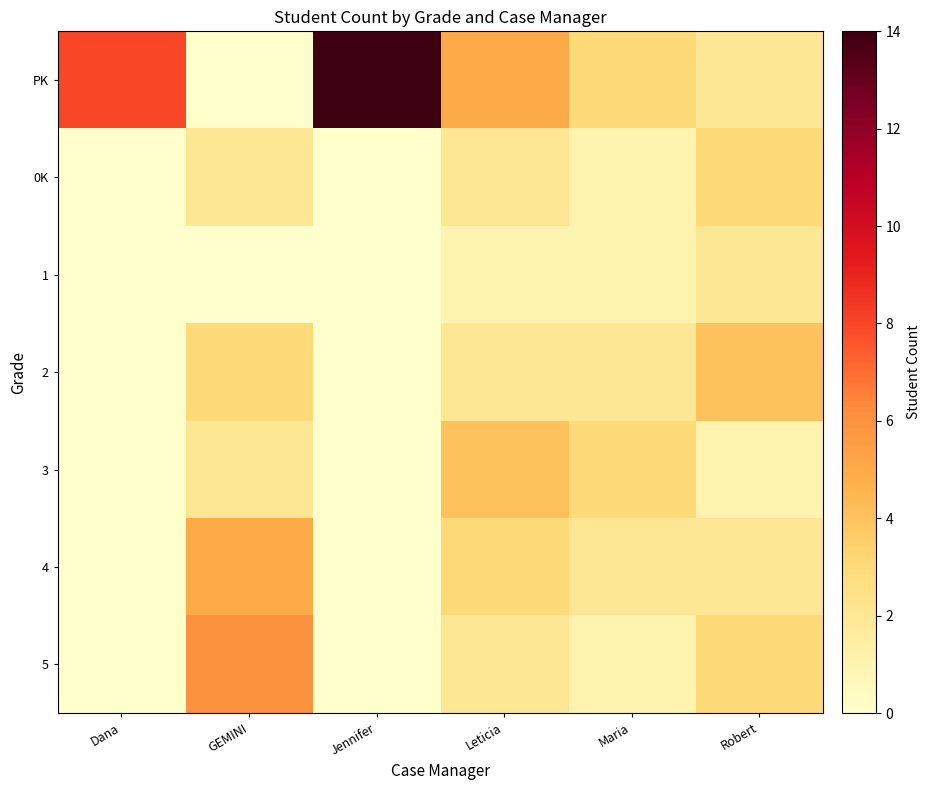

Which label corresponds to the largest value in the chart?

Jennifer